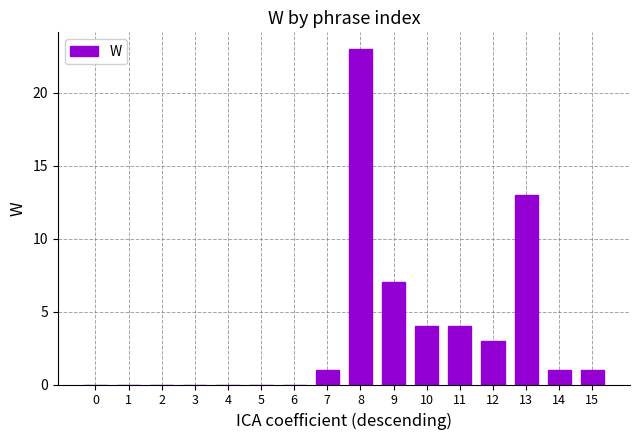

What is the sum of all values?

57